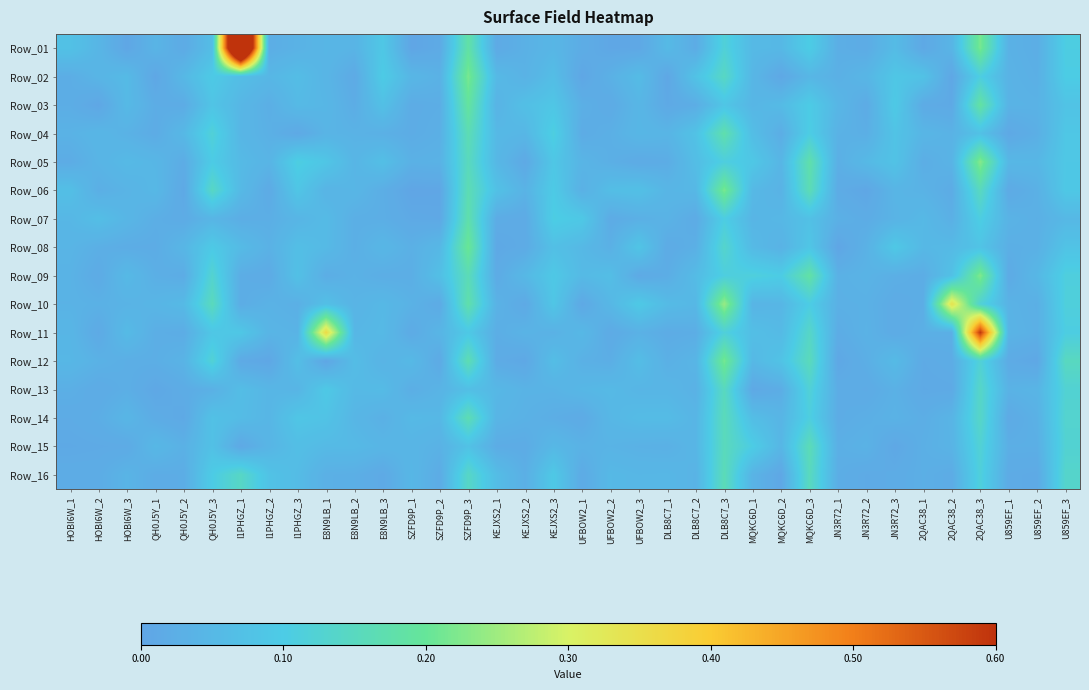

Rank the series by their maximum value, from highest to lowest.

Row_01, Row_11, Row_10, Row_05, Row_09, Row_02, Row_06, Row_12, Row_08, Row_03, Row_07, Row_04, Row_14, Row_15, Row_16, Row_13